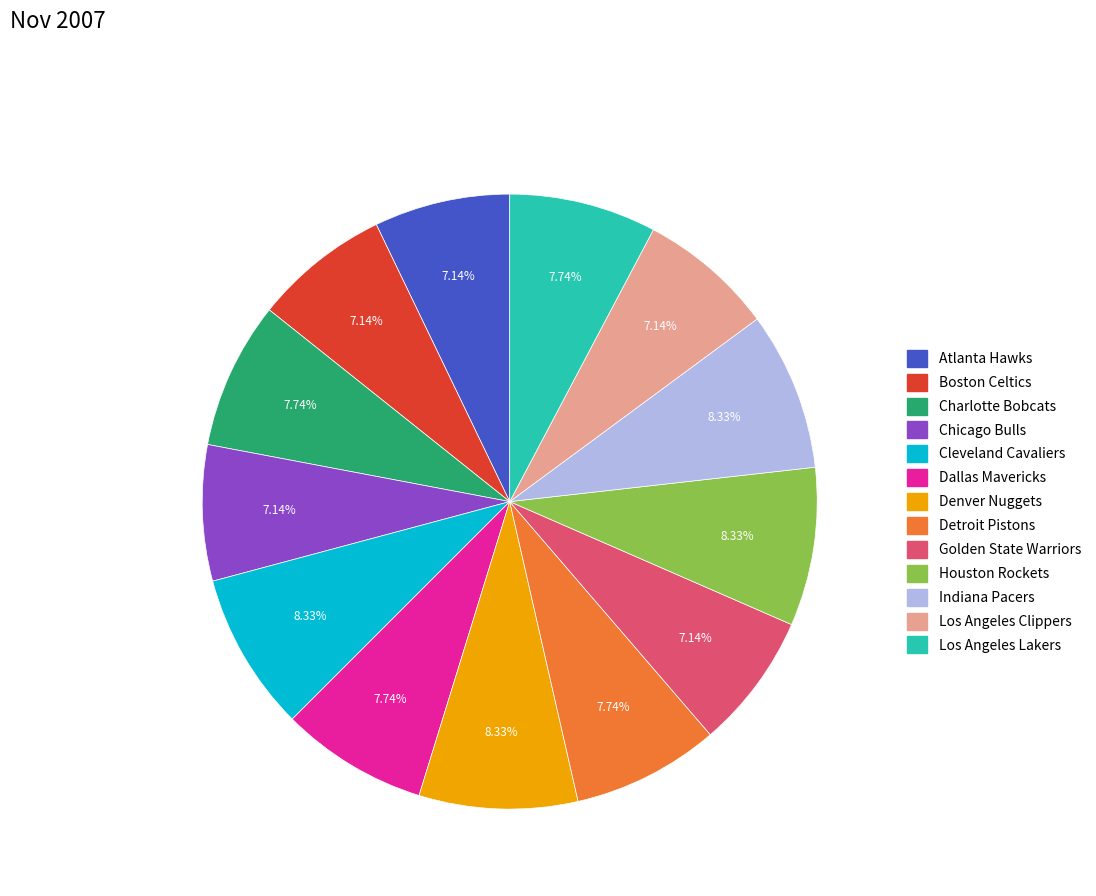

Is it true that Denver Nuggets is 8% of the pie?

True